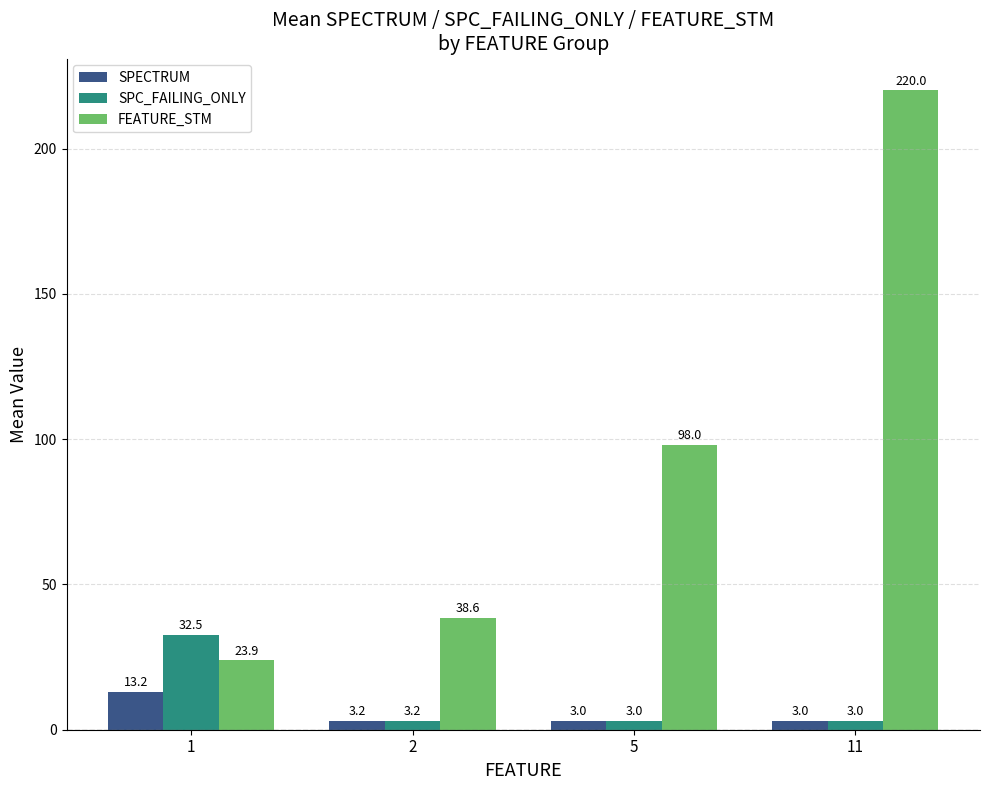

Which series has the largest total across all categories?

FEATURE_STM